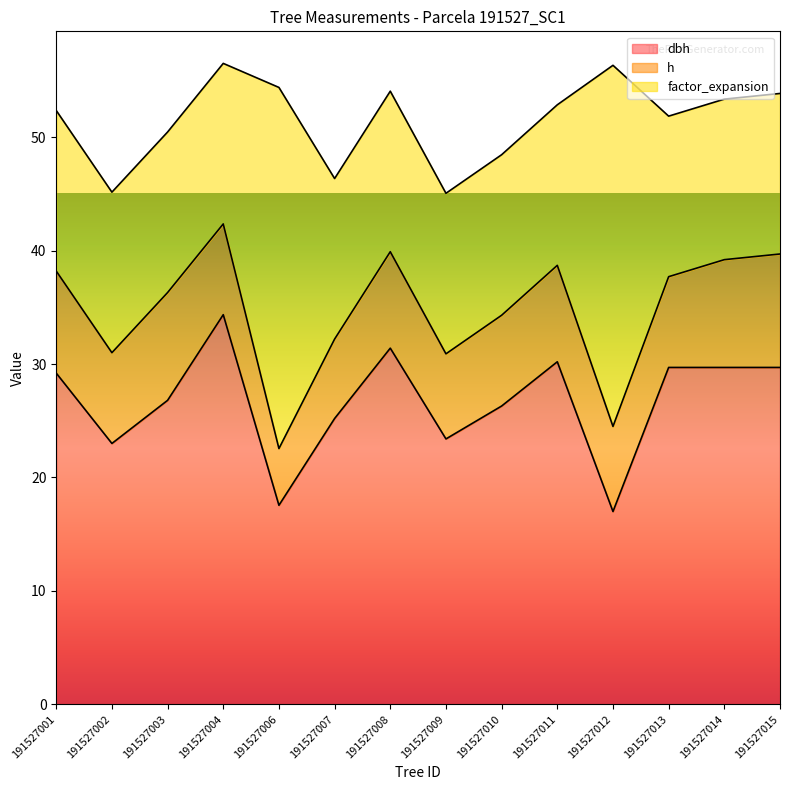

Does the chart display data point markers on the line(s)?

No